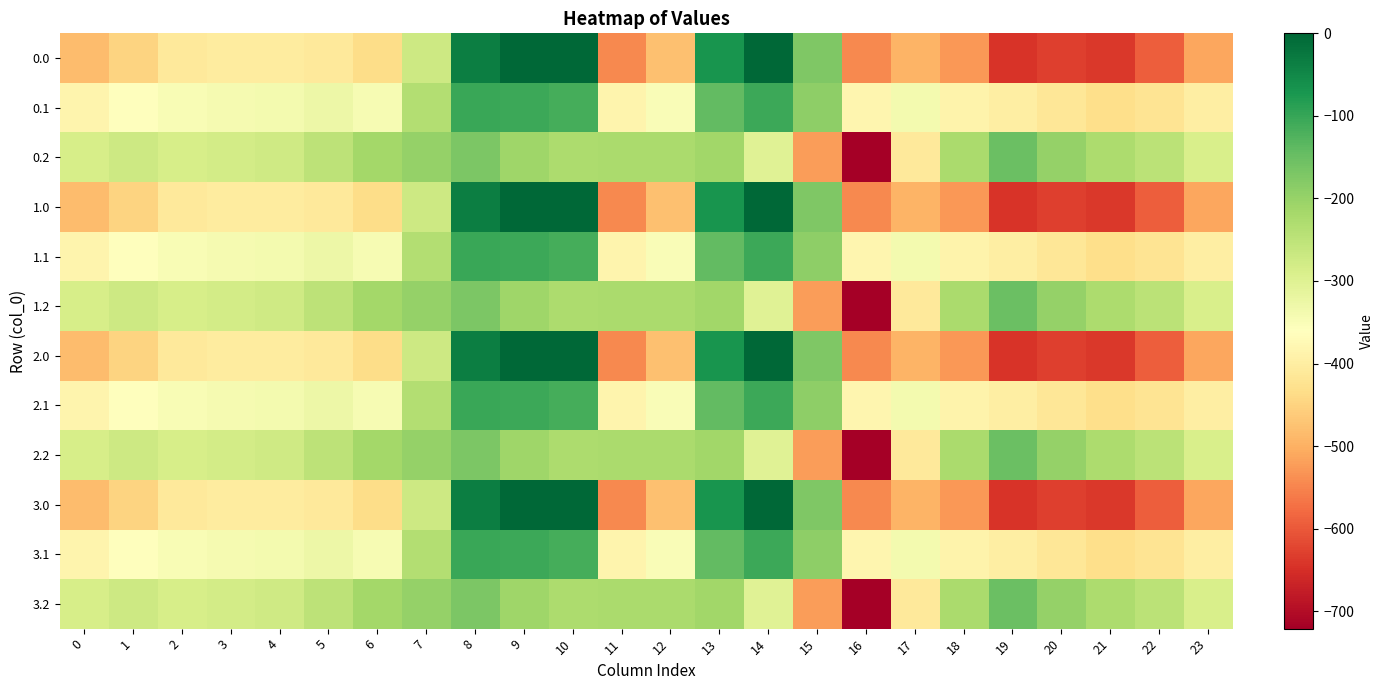

Count the number of categories in the chart.

24